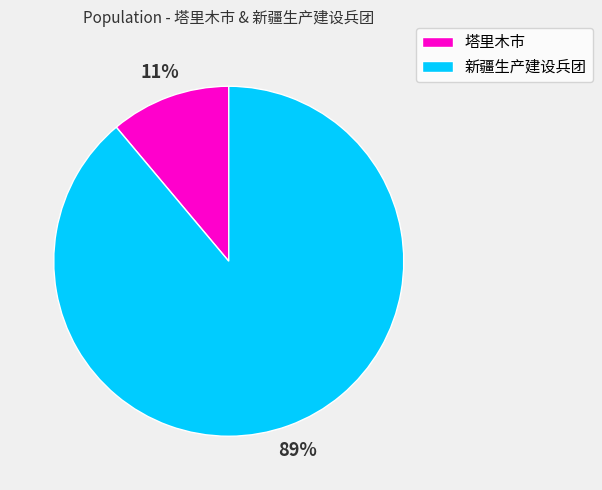

To the nearest percent, what is the difference between the largest and smallest slice percentages?

78%